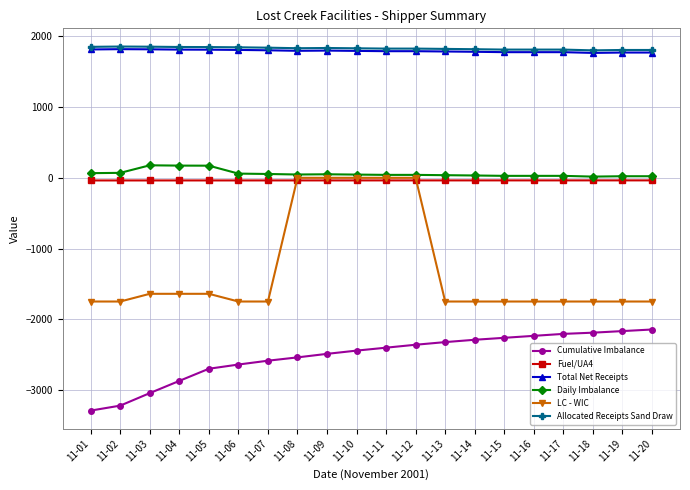

What is the difference between the maximum and second lowest values in the Cumulative Imbalance series?

1076.9